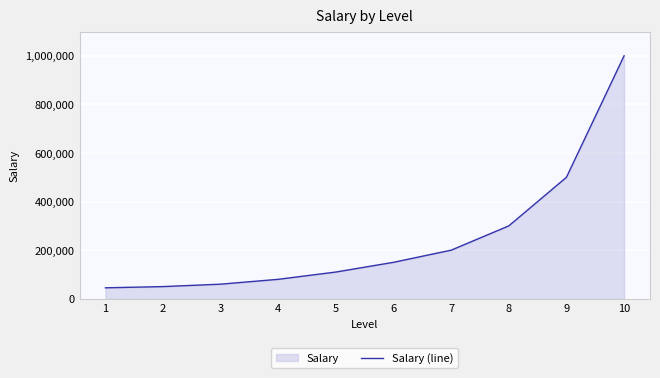

Reading left to right, extract all data points from this chart.

45000	50000	60000	80000	110000	150000	200000	300000	500000	1000000